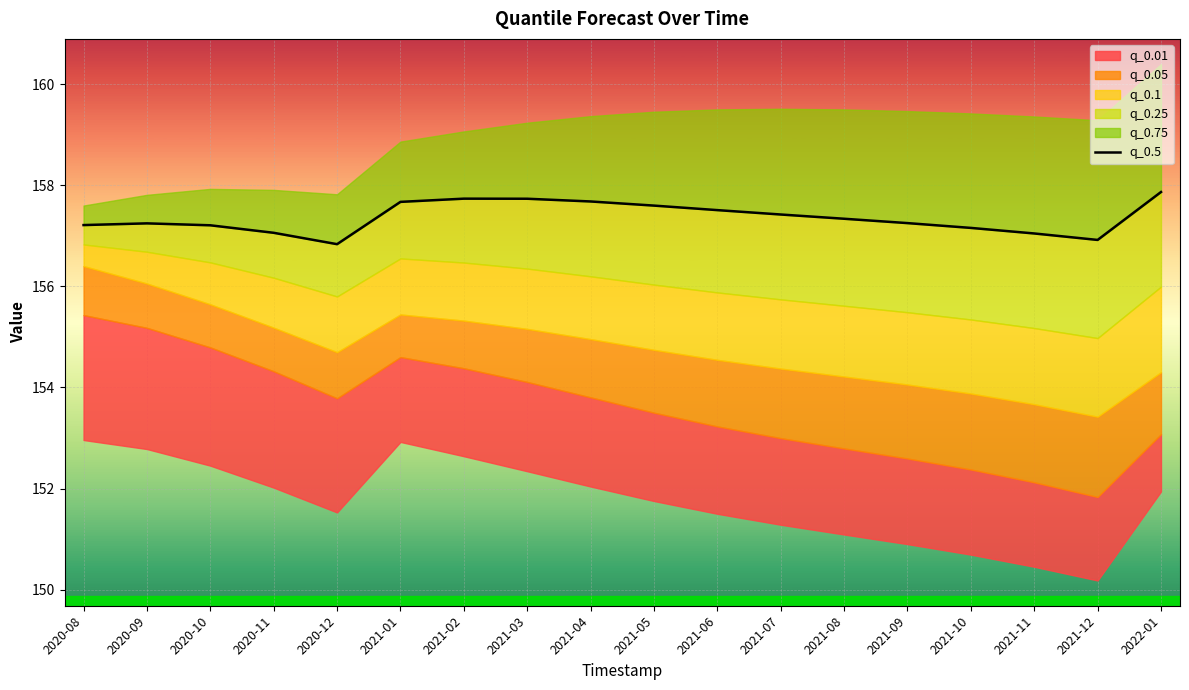

Reading right to left, list all the values displayed in this chart.

157.9	156.9	157.0	157.2	157.3	157.3	157.4	157.5	157.6	157.7	157.7	157.7	157.7	156.8	157.1	157.2	157.2	157.2